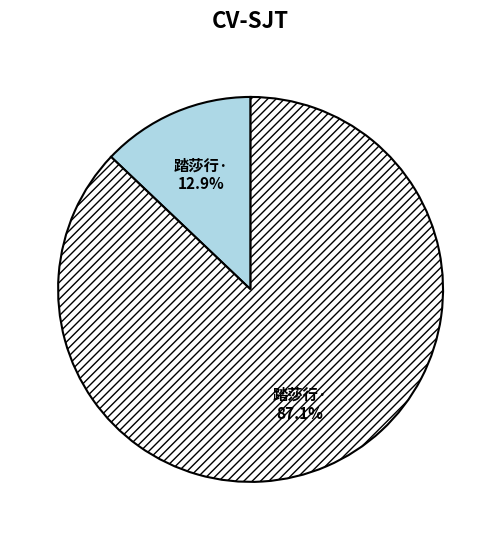

Does any single category account for the majority?

Yes